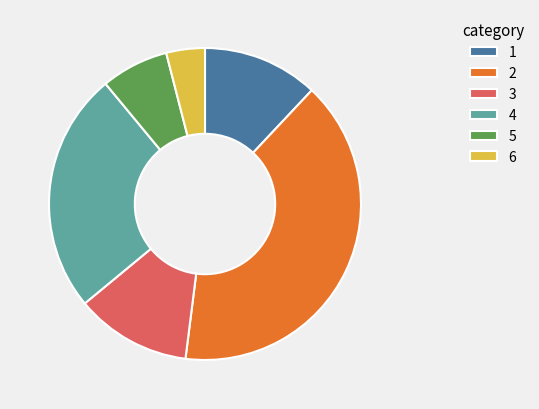

Is the sum of 1 and 3 greater than half?

No